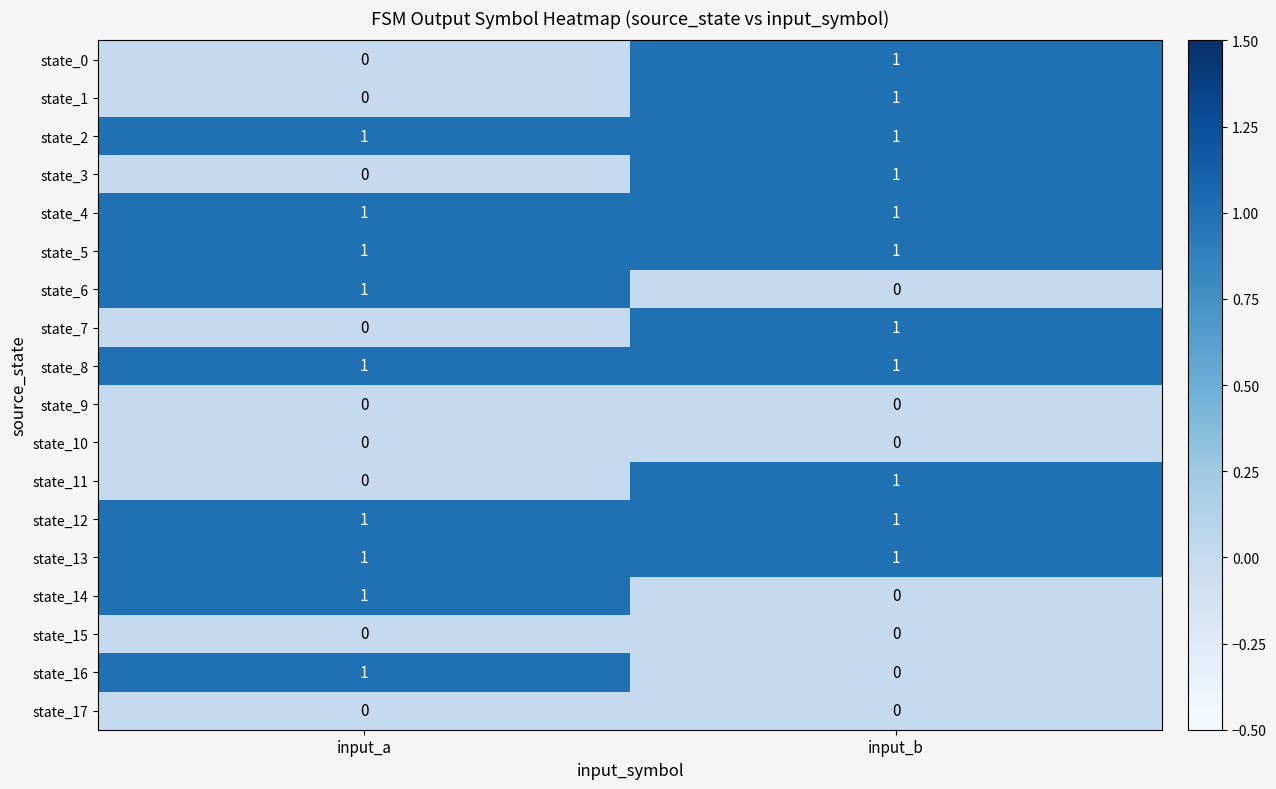

What is the total value across all series at input_a?

9